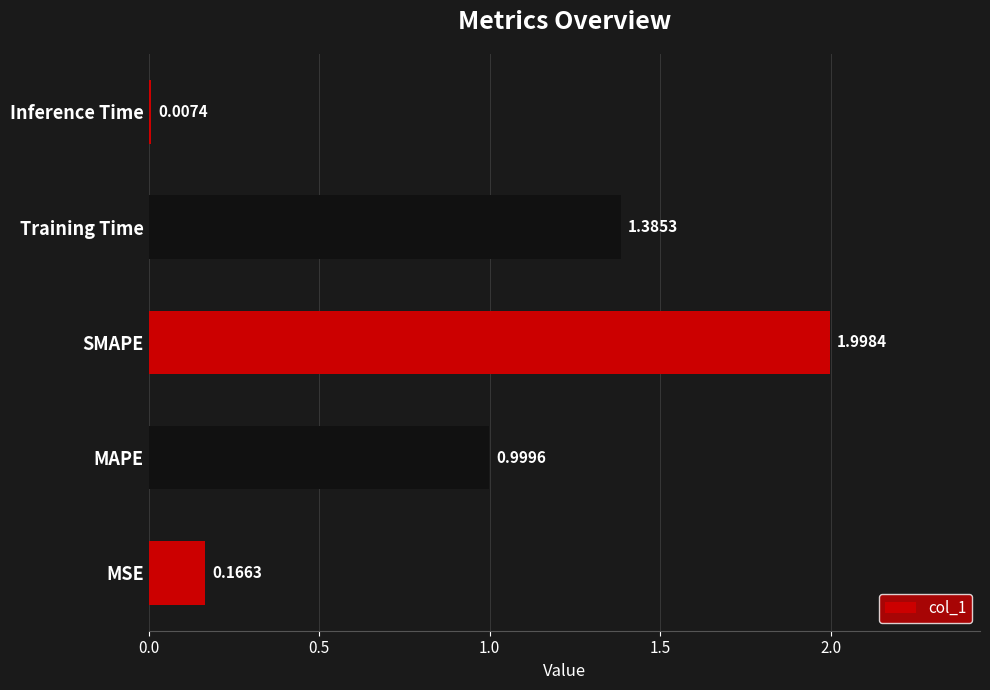

List the labels in order of value, largest first.

SMAPE, Training Time, MAPE, MSE, Inference Time